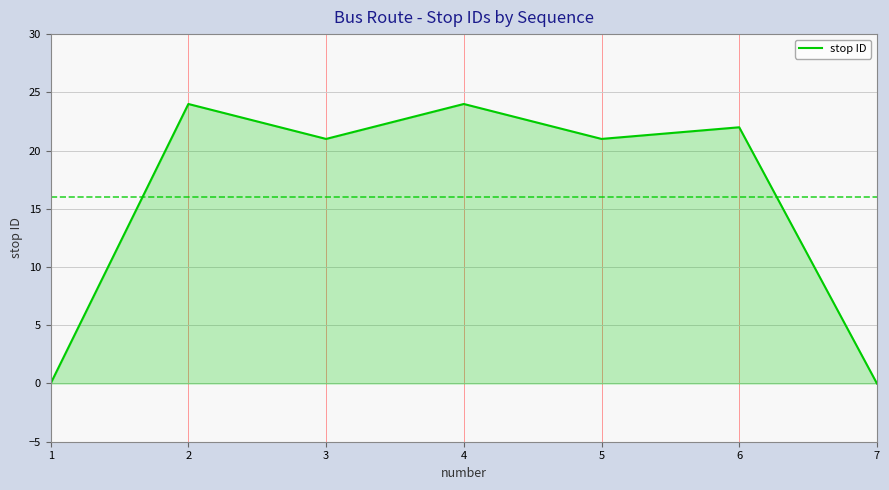

How many interior local peaks (higher than both neighbors) does the data have?

3